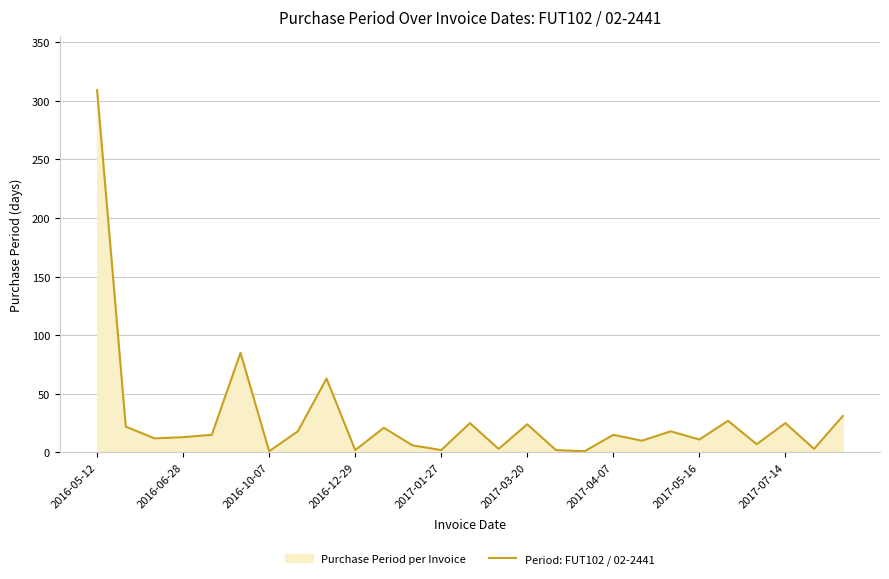

What is the change in value from 2017-03-20 to 2017-07-14?

+1